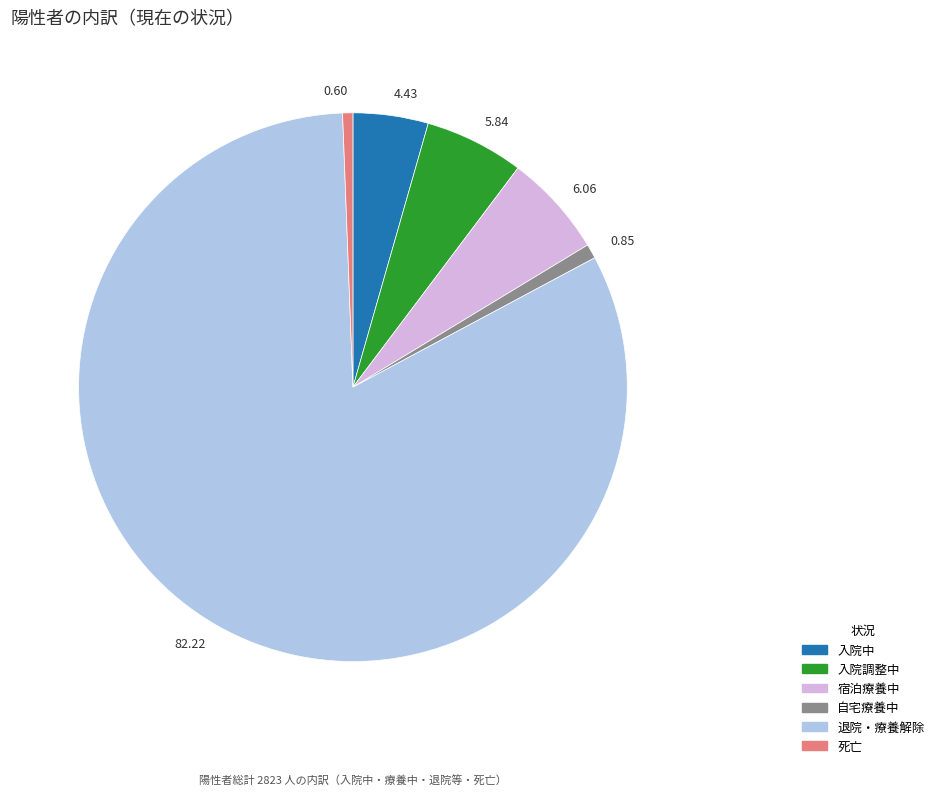

Do 0.85 and 6.06 together represent more than half of the pie?

No